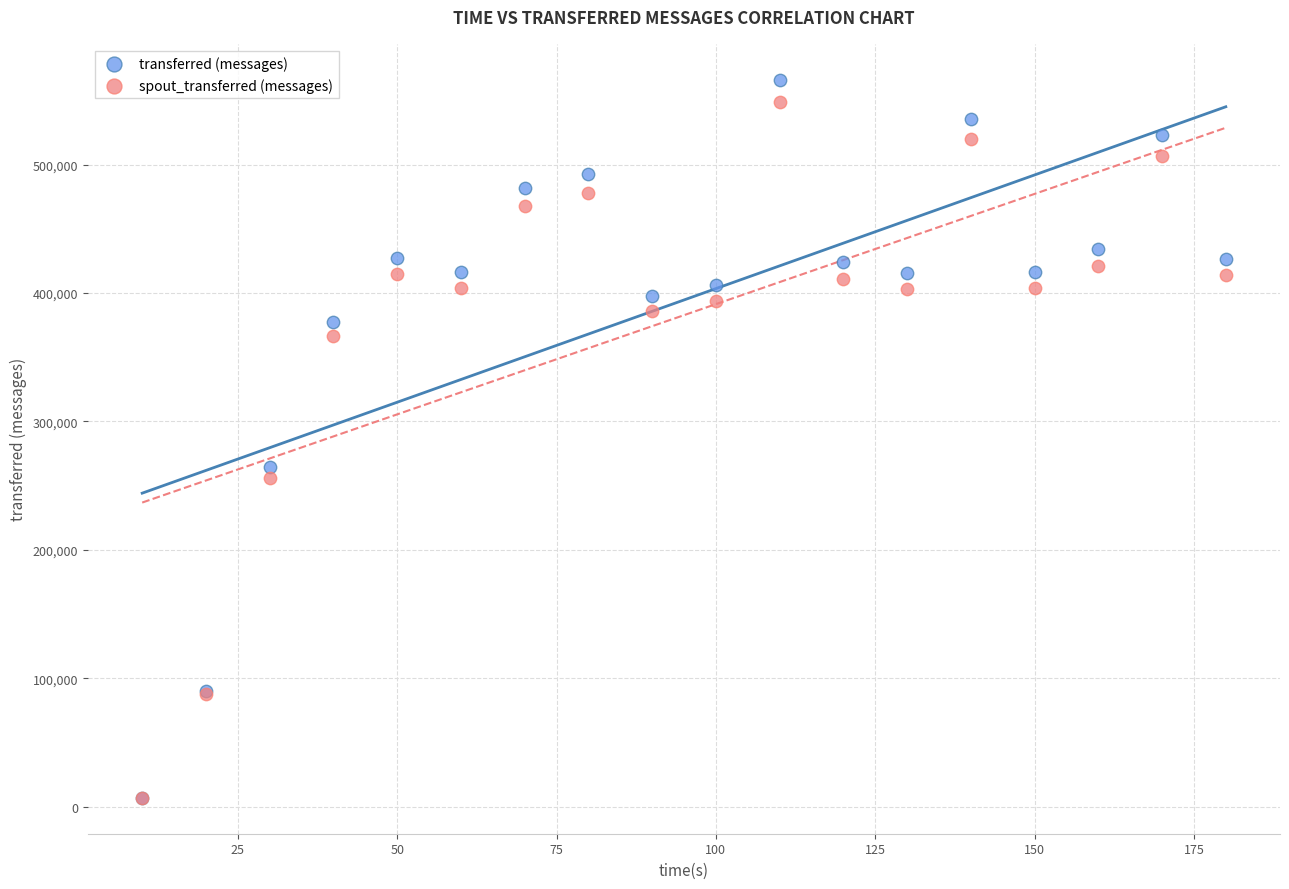

Which series contains the highest Y value?

transferred (messages)